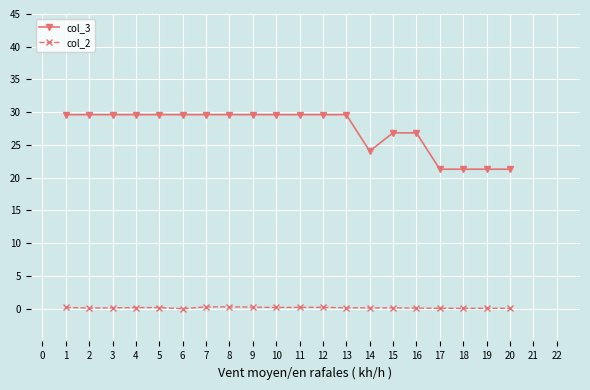

Is it true that col_2 equals 0.1 at 2?

True